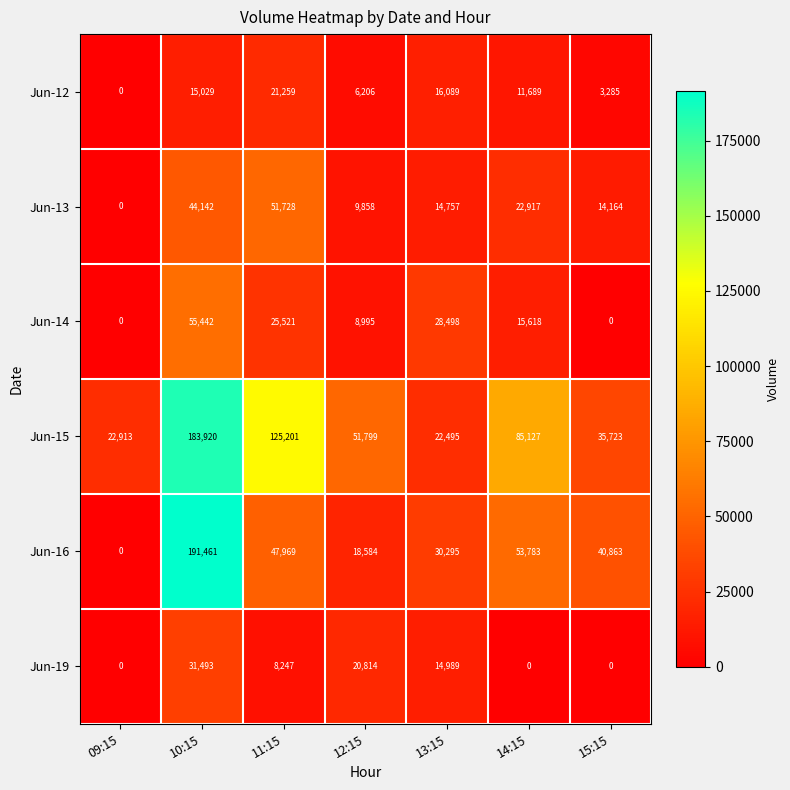

Which series has the largest range (max minus min)?

Jun-16